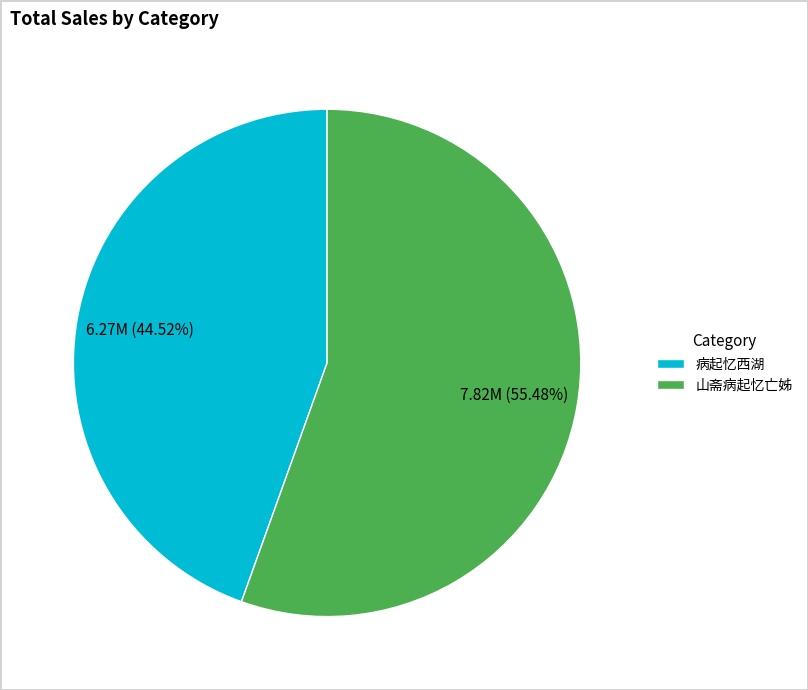

True or false: 病起忆西湖 accounts for 59% of the total.

False